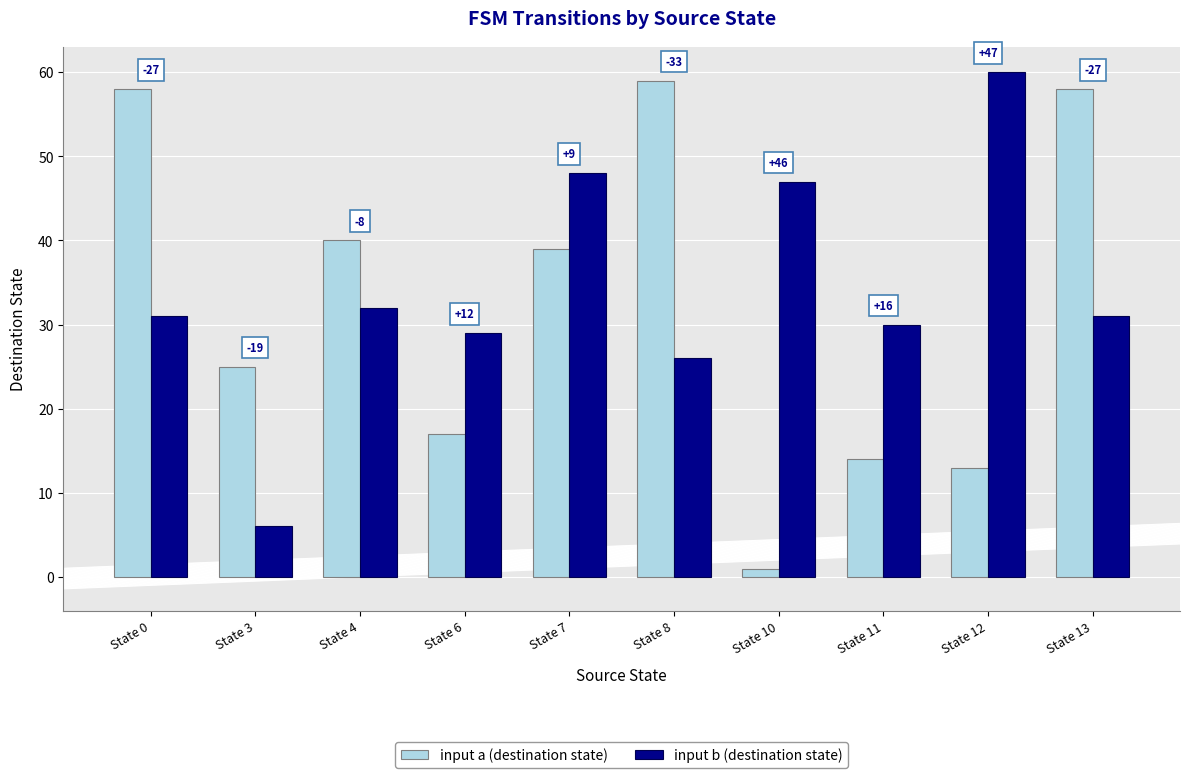

What are all the series names shown in the legend?

input a (destination state), input b (destination state)